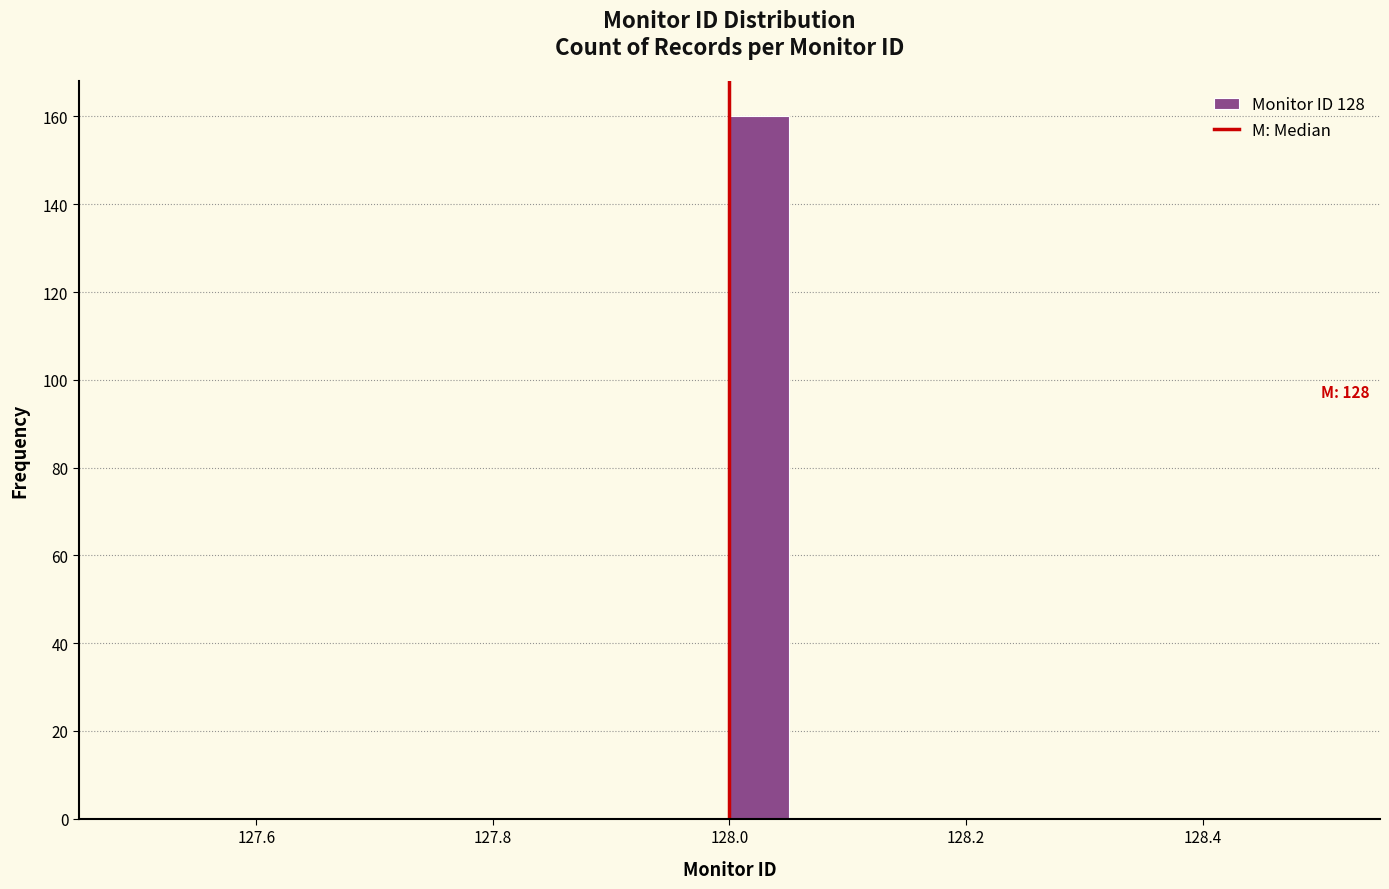

Read against the x-axis, roughly where is the centre of the tallest bar?

128.02